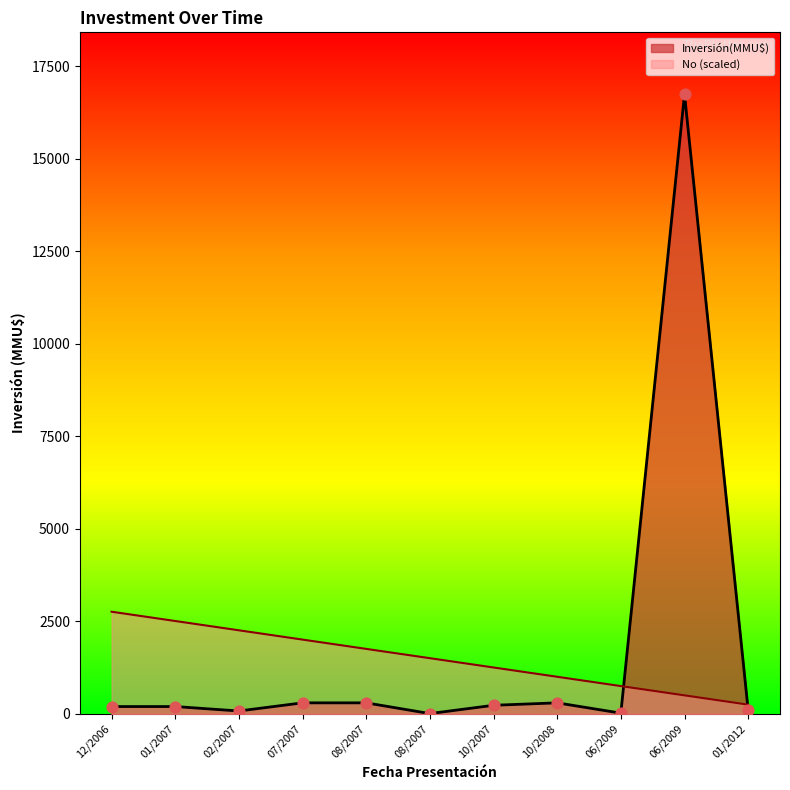

Between 08/10/2007 and 30/10/2008, which is larger?

30/10/2008